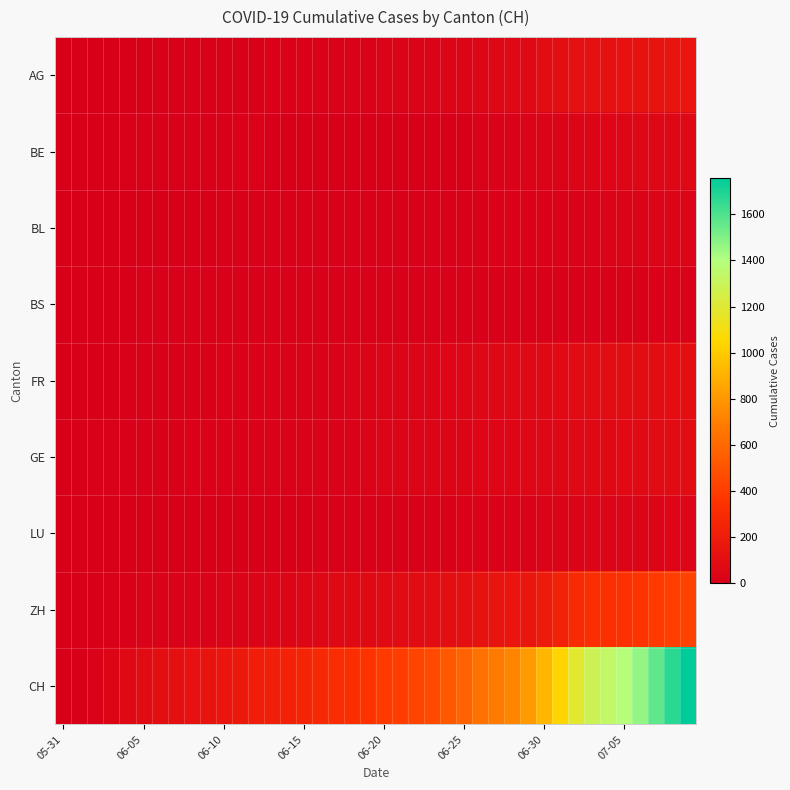

Which label corresponds to the smallest value in the chart?

05-31